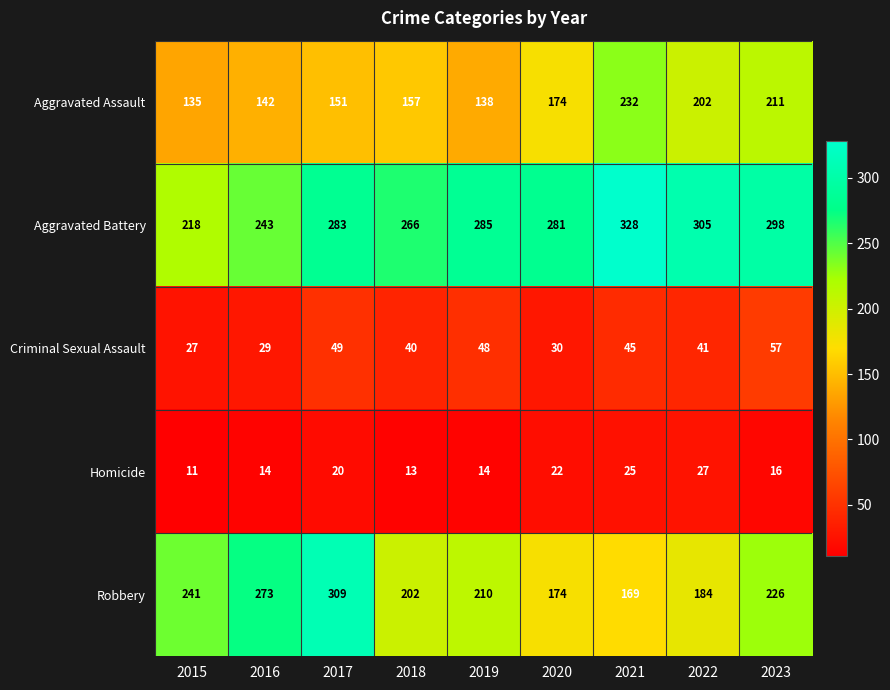

Which category has the lowest value in the Aggravated Battery series?

2015